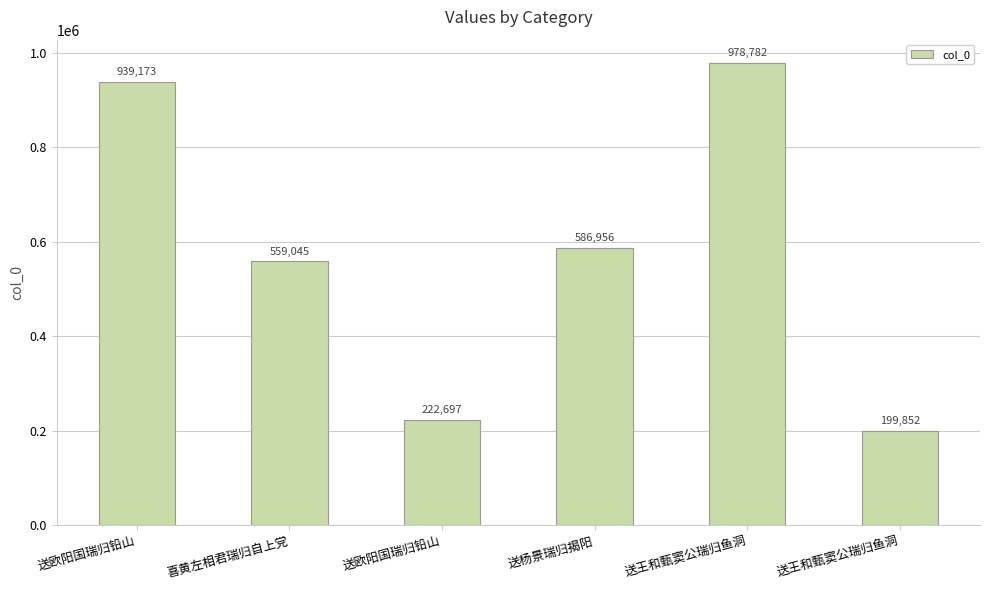

Count the number of categories in the chart.

6